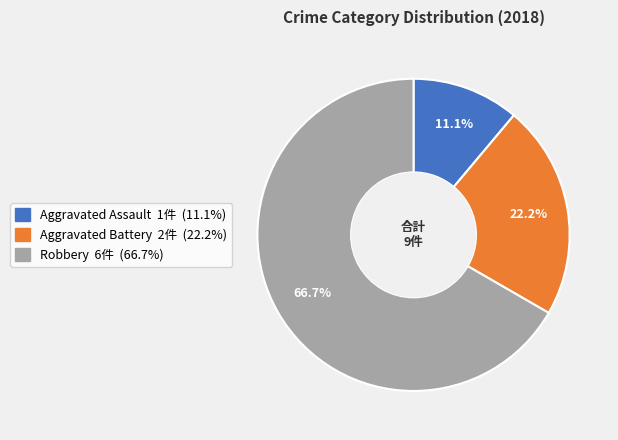

Combined, what portion of the pie is Robbery and Aggravated Battery?

88.9%